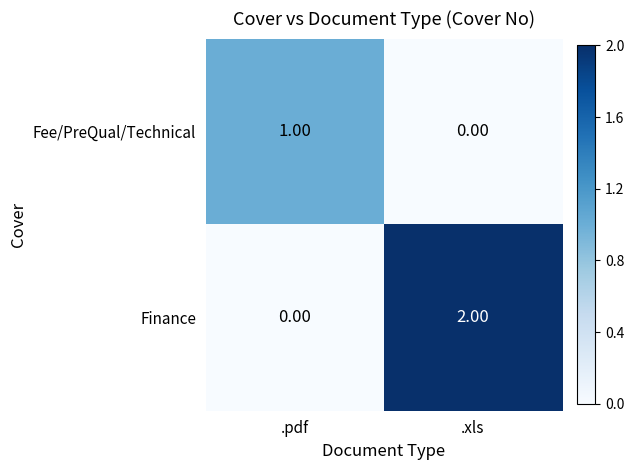

Which series has the widest spread of values?

Finance